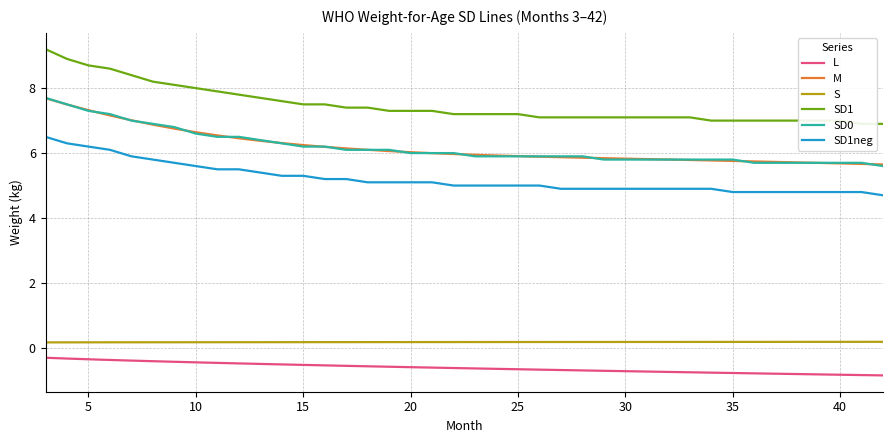

What is the lowest value of the SD1neg series?

4.7